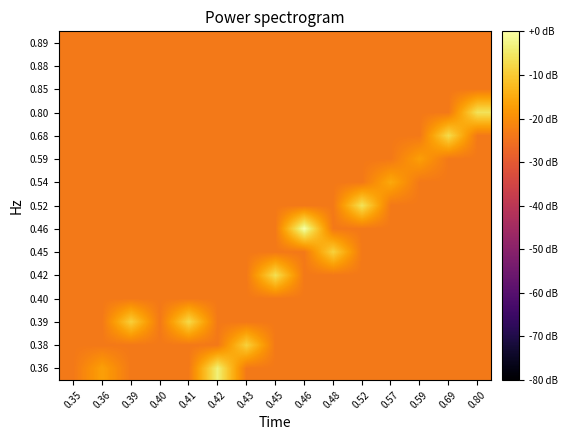

Reading left to right, what are all the values shown in this chart?

row_0: 0.35=-23.6	0.36=-23.6	0.39=-23.6	0.40=-23.6	0.41=-23.6	0.42=-23.6	0.43=-23.6	0.45=-23.6	0.46=-23.6	0.48=-23.6	0.52=-23.6	0.57=-23.6	0.59=-23.6	0.69=-23.6	0.80=-23.6
row_1: 0.35=-23.6	0.36=-23.6	0.39=-23.6	0.40=-23.6	0.41=-23.6	0.42=-23.6	0.43=-23.6	0.45=-23.6	0.46=-23.6	0.48=-23.6	0.52=-23.6	0.57=-23.6	0.59=-23.6	0.69=-23.6	0.80=-23.6
row_2: 0.35=-23.6	0.36=-23.6	0.39=-23.6	0.40=-23.6	0.41=-23.6	0.42=-23.6	0.43=-23.6	0.45=-23.6	0.46=-23.6	0.48=-23.6	0.52=-23.6	0.57=-23.6	0.59=-23.6	0.69=-23.6	0.80=-23.6
row_3: 0.35=-23.6	0.36=-23.6	0.39=-23.6	0.40=-23.6	0.41=-23.6	0.42=-23.6	0.43=-23.6	0.45=-23.6	0.46=-23.6	0.48=-23.6	0.52=-23.6	0.57=-23.6	0.59=-23.6	0.69=-23.6	0.80=-6.0
row_4: 0.35=-23.6	0.36=-23.6	0.39=-23.6	0.40=-23.6	0.41=-23.6	0.42=-23.6	0.43=-23.6	0.45=-23.6	0.46=-23.6	0.48=-23.6	0.52=-23.6	0.57=-23.6	0.59=-23.6	0.69=-7.3	0.80=-23.6
row_5: 0.35=-23.6	0.36=-23.6	0.39=-23.6	0.40=-23.6	0.41=-23.6	0.42=-23.6	0.43=-23.6	0.45=-23.6	0.46=-23.6	0.48=-23.6	0.52=-23.6	0.57=-23.6	0.59=-17.0	0.69=-23.6	0.80=-23.6
row_6: 0.35=-23.6	0.36=-23.6	0.39=-23.6	0.40=-23.6	0.41=-23.6	0.42=-23.6	0.43=-23.6	0.45=-23.6	0.46=-23.6	0.48=-23.6	0.52=-23.6	0.57=-15.3	0.59=-23.6	0.69=-23.6	0.80=-23.6
row_7: 0.35=-23.6	0.36=-23.6	0.39=-23.6	0.40=-23.6	0.41=-23.6	0.42=-23.6	0.43=-23.6	0.45=-23.6	0.46=-23.6	0.48=-23.6	0.52=-6.0	0.57=-23.6	0.59=-23.6	0.69=-23.6	0.80=-23.6
row_8: 0.35=-23.6	0.36=-23.6	0.39=-23.6	0.40=-23.6	0.41=-23.6	0.42=-23.6	0.43=-23.6	0.45=-23.6	0.46=0.0	0.48=-23.6	0.52=-23.6	0.57=-23.6	0.59=-23.6	0.69=-23.6	0.80=-23.6
row_9: 0.35=-23.6	0.36=-23.6	0.39=-23.6	0.40=-23.6	0.41=-23.6	0.42=-23.6	0.43=-23.6	0.45=-23.6	0.46=-23.6	0.48=-8.7	0.52=-23.6	0.57=-23.6	0.59=-23.6	0.69=-23.6	0.80=-23.6
row_10: 0.35=-23.6	0.36=-23.6	0.39=-23.6	0.40=-23.6	0.41=-23.6	0.42=-23.6	0.43=-23.6	0.45=-6.6	0.46=-23.6	0.48=-23.6	0.52=-23.6	0.57=-23.6	0.59=-23.6	0.69=-23.6	0.80=-23.6
row_11: 0.35=-23.6	0.36=-23.6	0.39=-23.6	0.40=-23.6	0.41=-23.6	0.42=-23.6	0.43=-23.6	0.45=-23.6	0.46=-23.6	0.48=-23.6	0.52=-23.6	0.57=-23.6	0.59=-23.6	0.69=-23.6	0.80=-23.6
row_12: 0.35=-23.6	0.36=-23.6	0.39=-9.1	0.40=-23.6	0.41=-7.5	0.42=-23.6	0.43=-23.6	0.45=-23.6	0.46=-23.6	0.48=-23.6	0.52=-23.6	0.57=-23.6	0.59=-23.6	0.69=-23.6	0.80=-23.6
row_13: 0.35=-23.6	0.36=-23.6	0.39=-23.6	0.40=-23.6	0.41=-23.6	0.42=-23.6	0.43=-8.9	0.45=-23.6	0.46=-23.6	0.48=-23.6	0.52=-23.6	0.57=-23.6	0.59=-23.6	0.69=-23.6	0.80=-23.6
row_14: 0.35=-23.6	0.36=-16.8	0.39=-23.6	0.40=-23.6	0.41=-23.6	0.42=-3.5	0.43=-23.6	0.45=-23.6	0.46=-23.6	0.48=-23.6	0.52=-23.6	0.57=-23.6	0.59=-23.6	0.69=-23.6	0.80=-23.6